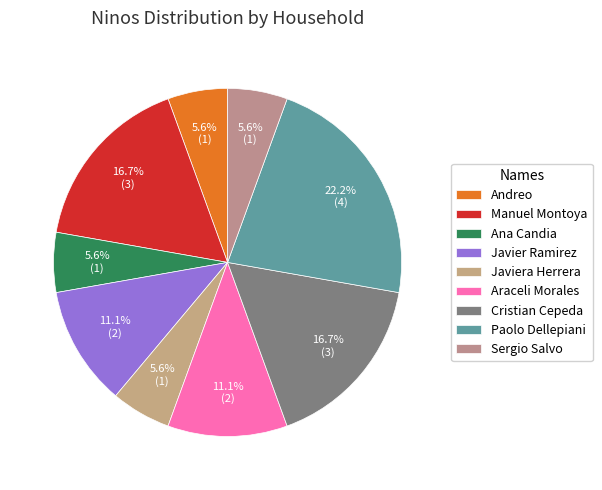

Count the number of slices in the pie.

9